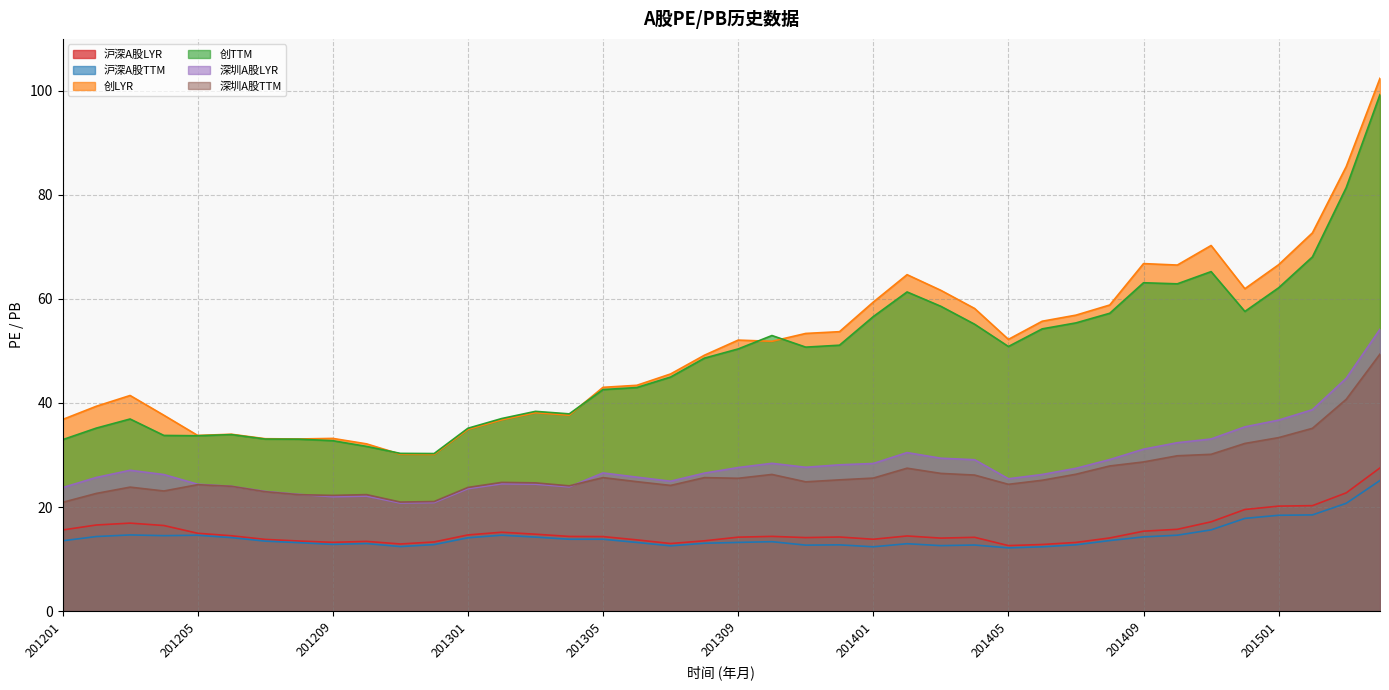

Rank the series by their maximum value, from lowest to highest.

沪深A股TTM, 沪深A股LYR, 深圳A股TTM, 深圳A股LYR, 创TTM, 创LYR